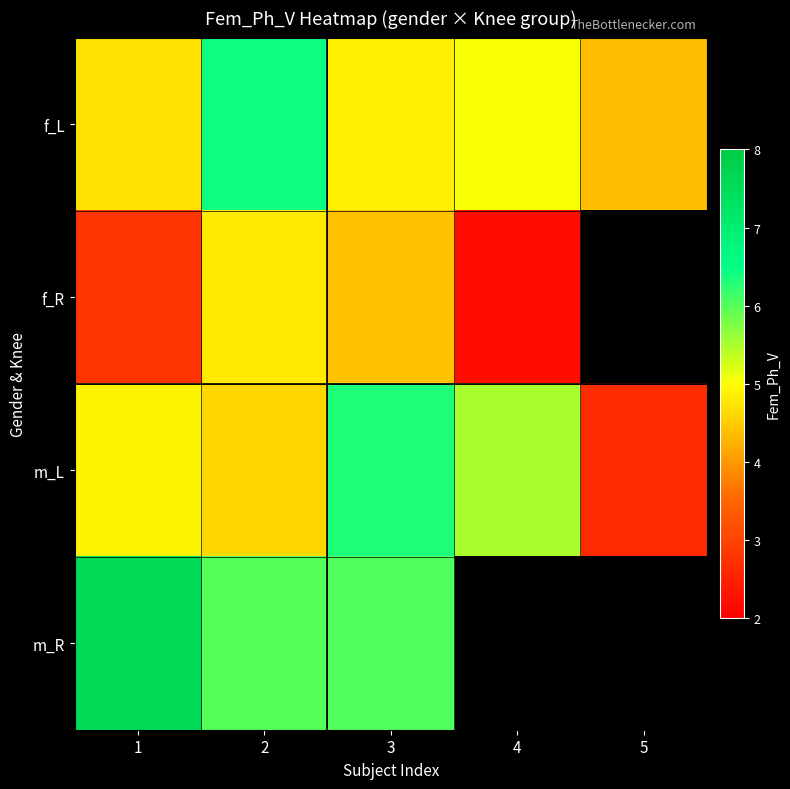

What is the minimum value shown in the chart?

2.2